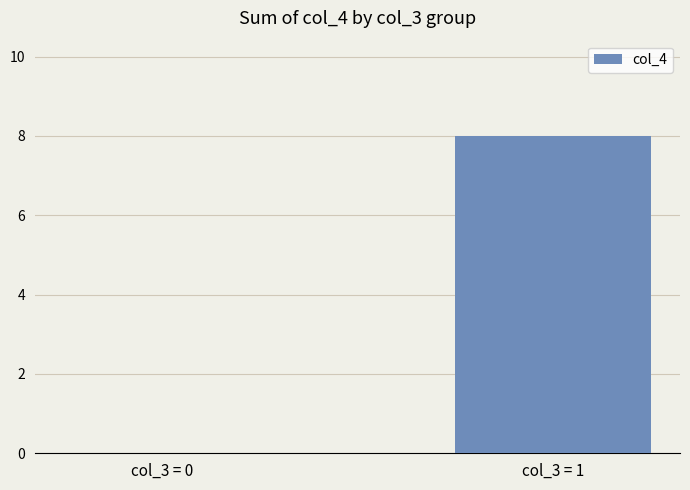

Are the bars horizontal?

No